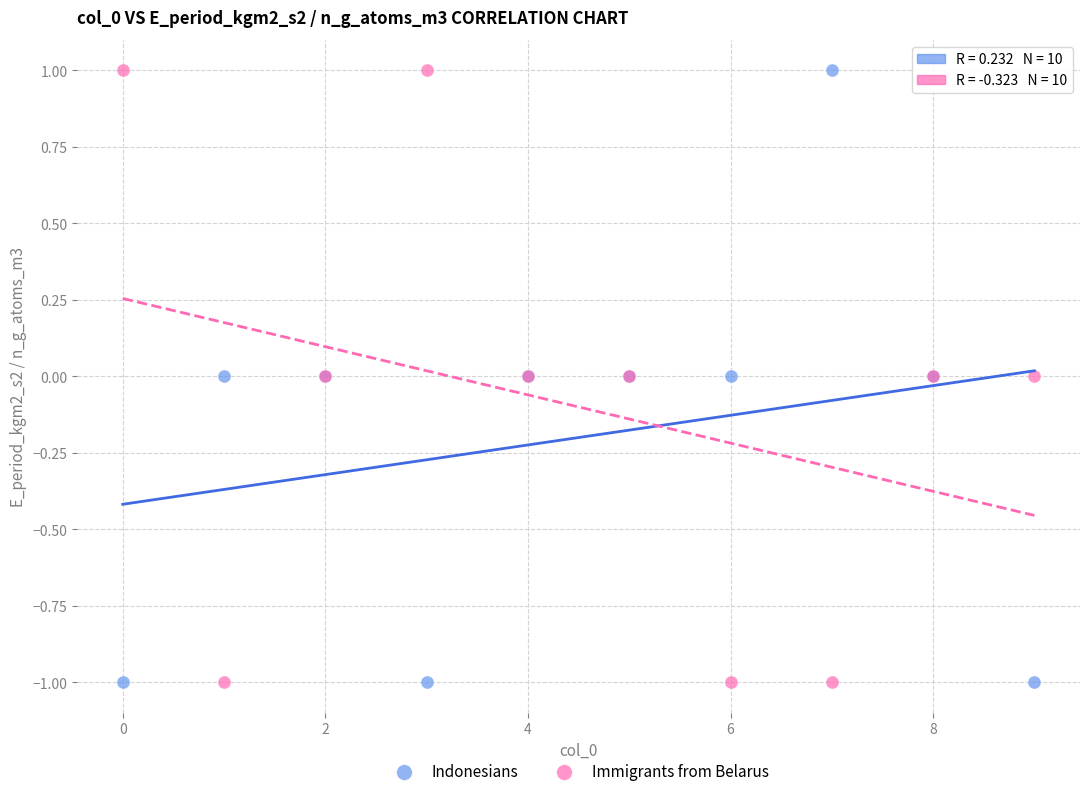

What are all the series names shown in the legend?

Indonesians, Immigrants from Belarus